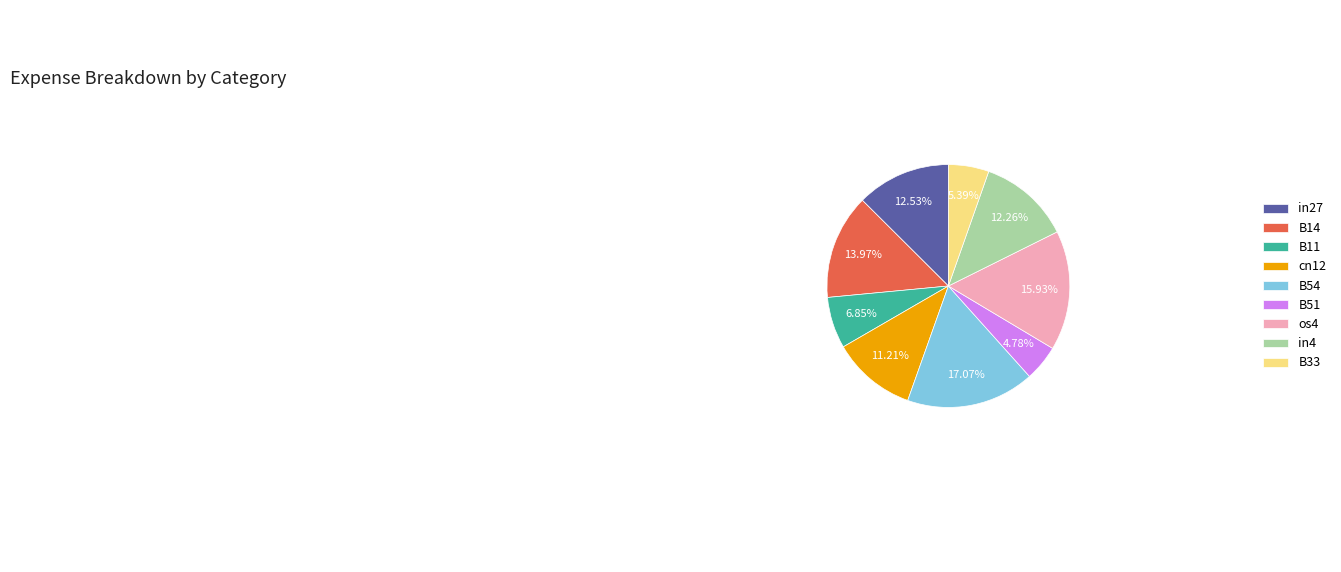

Count the number of slices in the pie.

9